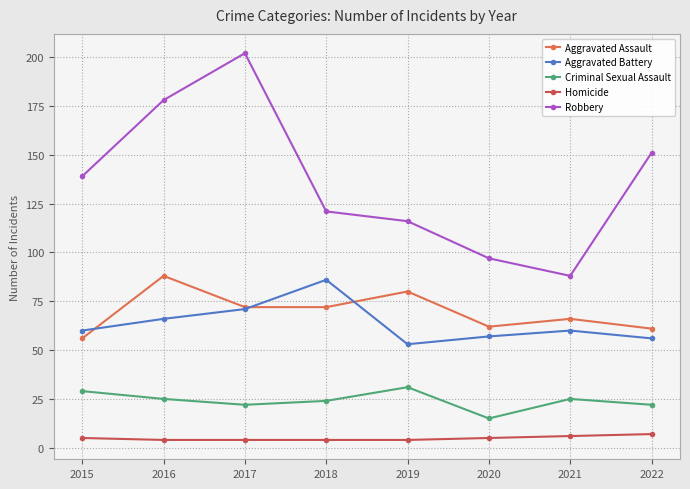

How many times do Aggravated Assault and Aggravated Battery cross each other?

3